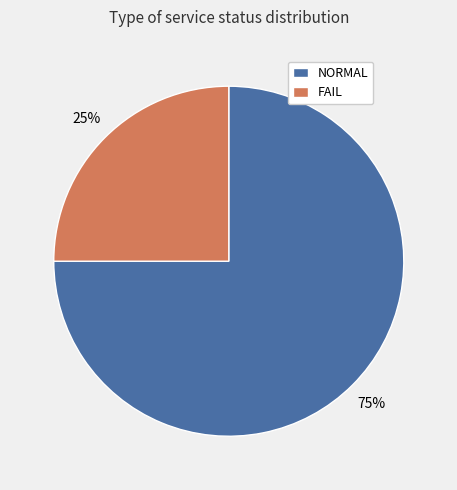

Which slice is the largest?

NORMAL